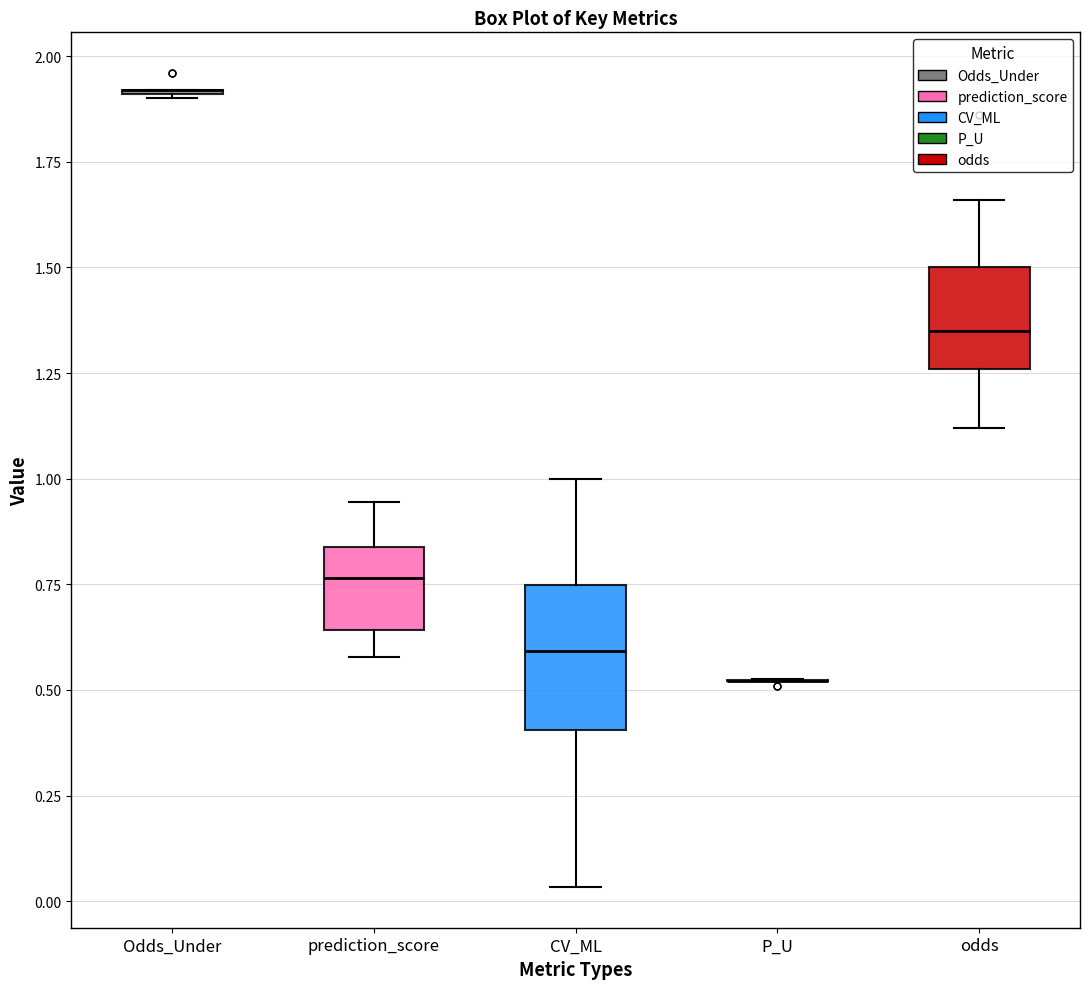

Reading left to right, transcribe this box plot: for each box, give where its median line is, the range the box spans, and where its two whiskers end, as read against the y-axis. The values are not printed on the chart, so give them approximately, as read against the axis.

Odds_Under: box collapsed to a line at 1.90, whiskers 1.90 to 1.90
prediction_score: median 0.75, box 0.65 to 0.85, whiskers 0.60 to 0.95
CV_ML: median 0.60, box 0.40 to 0.75, whiskers 0.05 to 1.00
P_U: box collapsed to a line at 0.50, whiskers 0.50 to 0.55
odds: median 1.35, box 1.25 to 1.50, whiskers 1.10 to 1.65